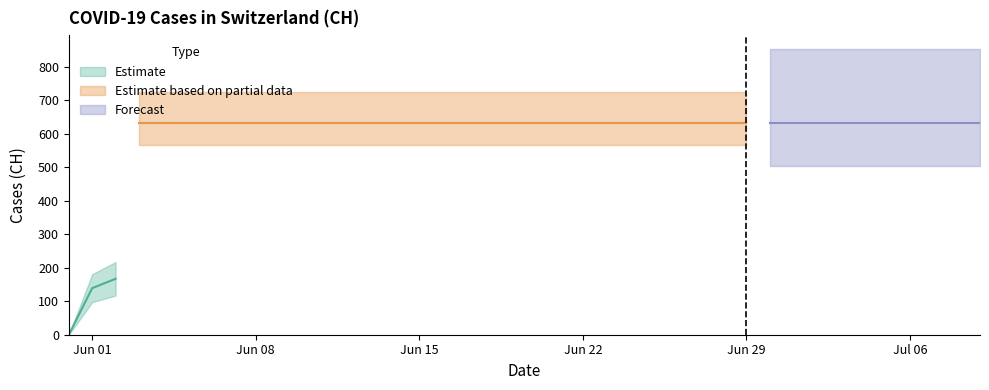

What is the maximum value shown in the chart?

631